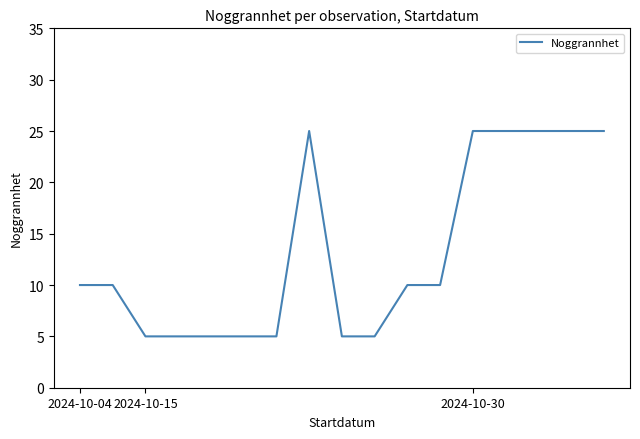

What is the sum of all values?

225